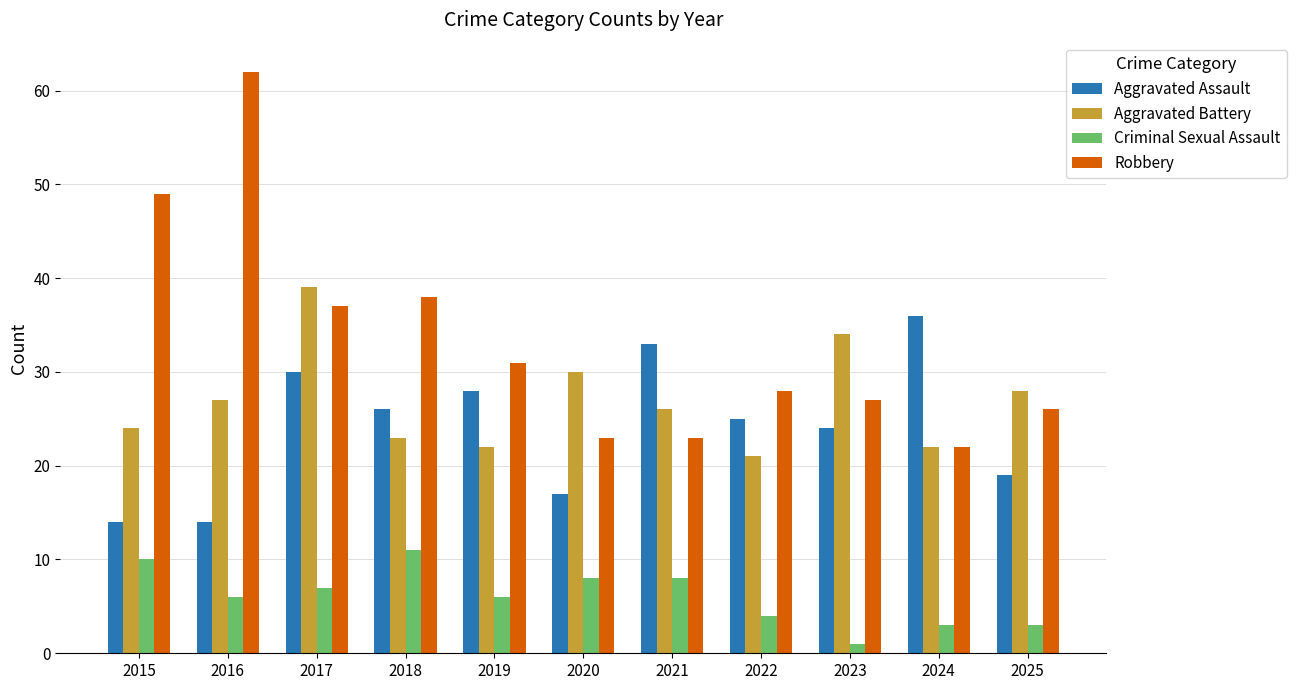

What are all the series names shown in the legend?

Aggravated Assault, Aggravated Battery, Criminal Sexual Assault, Robbery